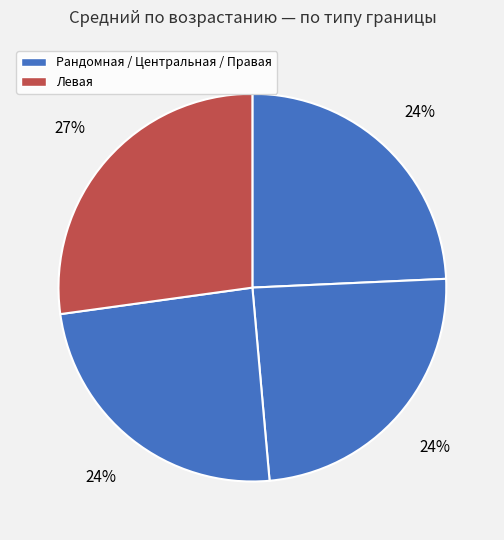

Count the number of slices in the pie.

4